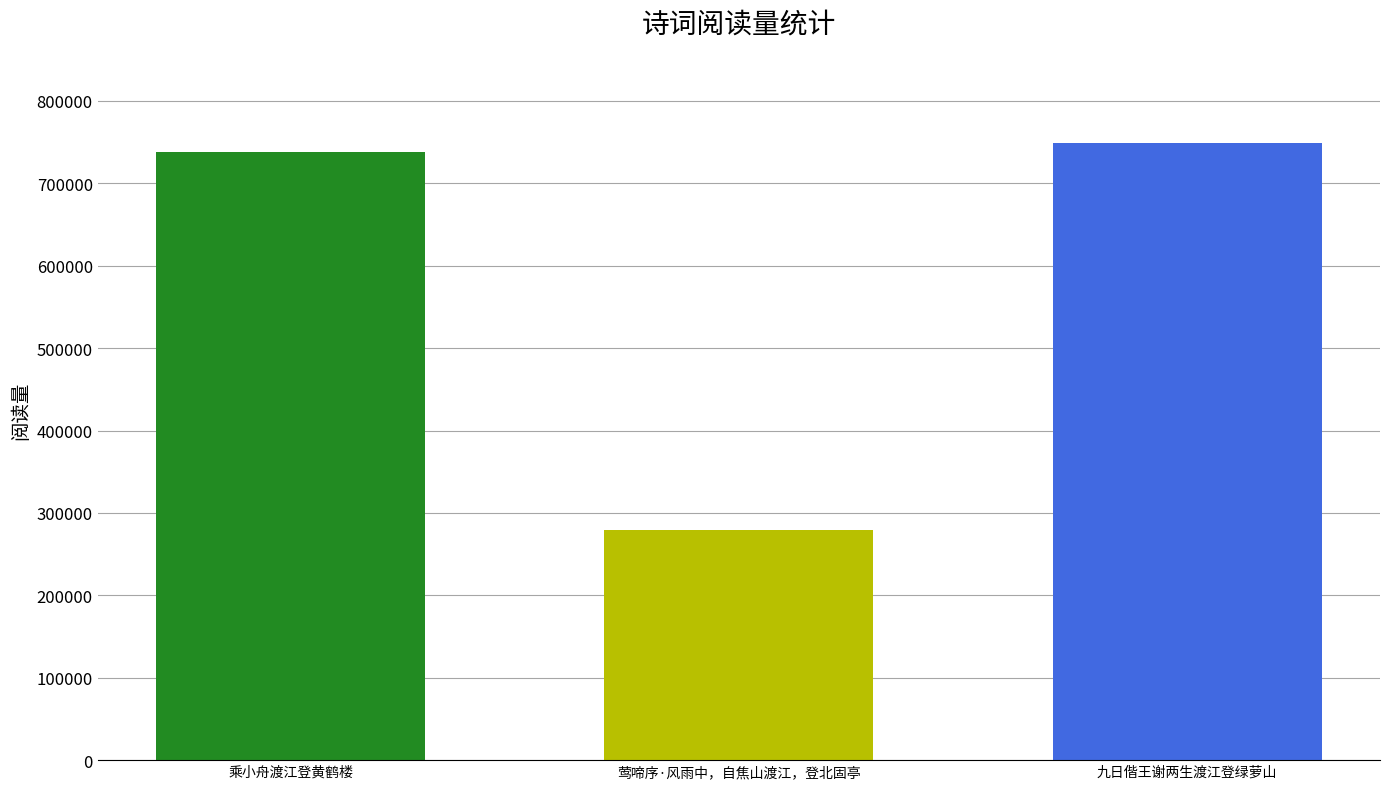

How many values are below 737912?

1